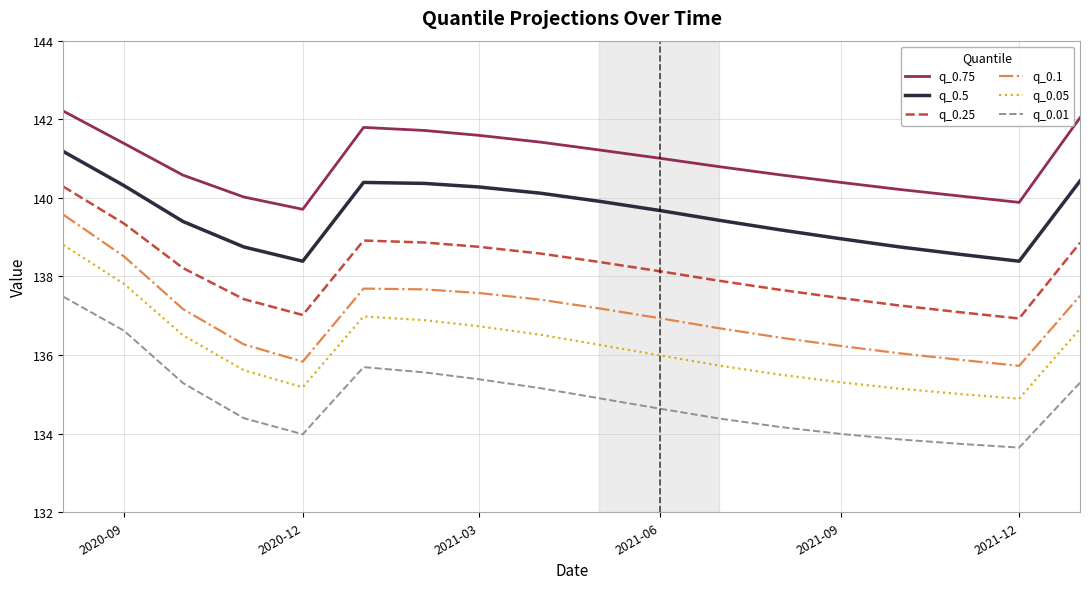

Which series has the largest range (max minus min)?

q_0.05